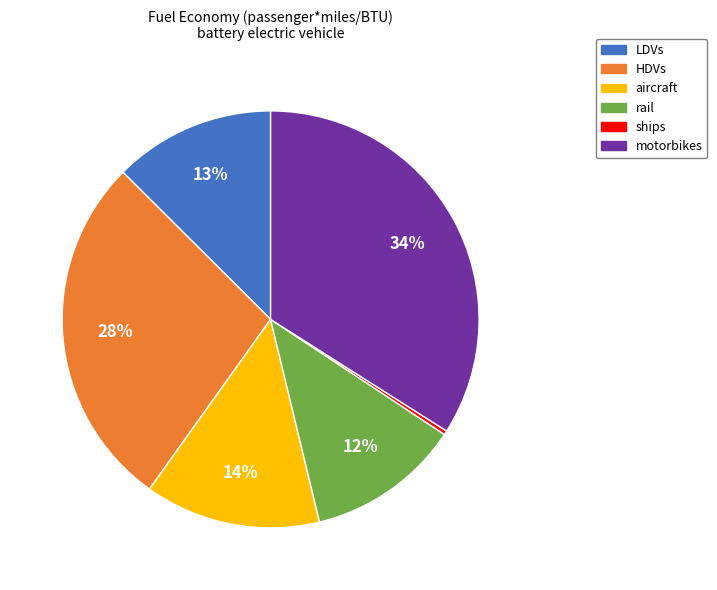

Count the number of slices in the pie.

6